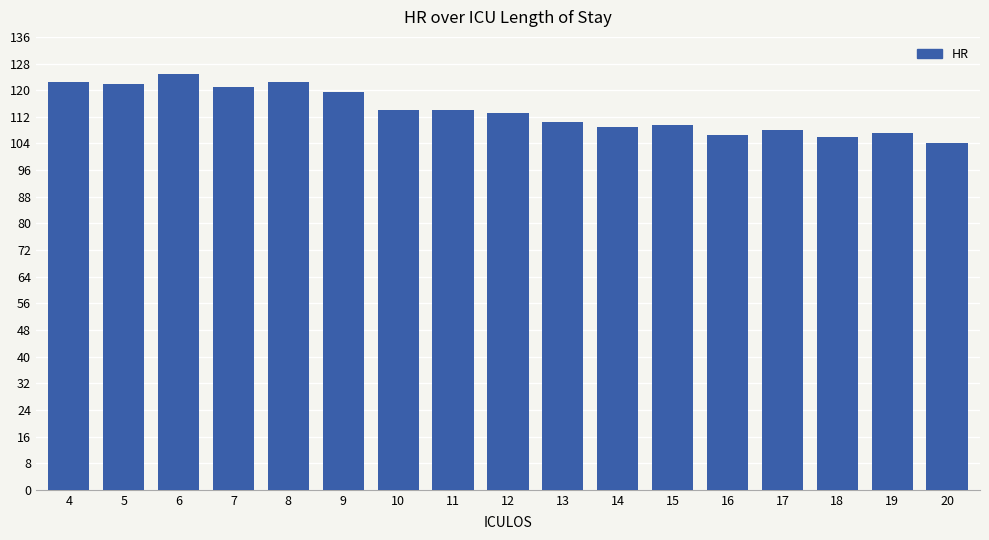

How many data points does each series have?

17